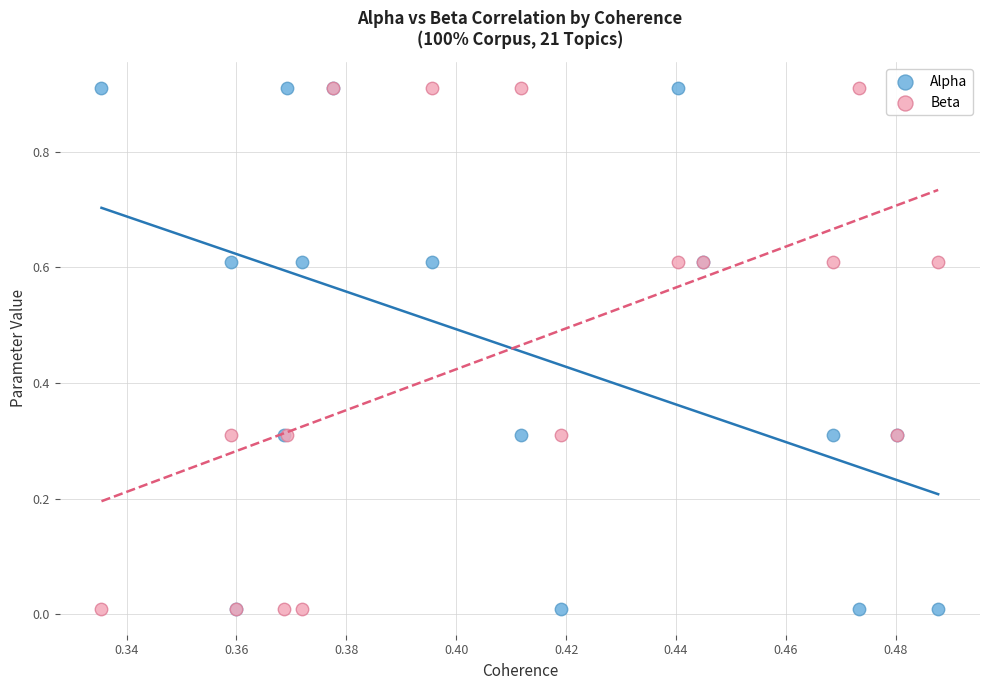

What are all the series names shown in the legend?

Alpha, Beta